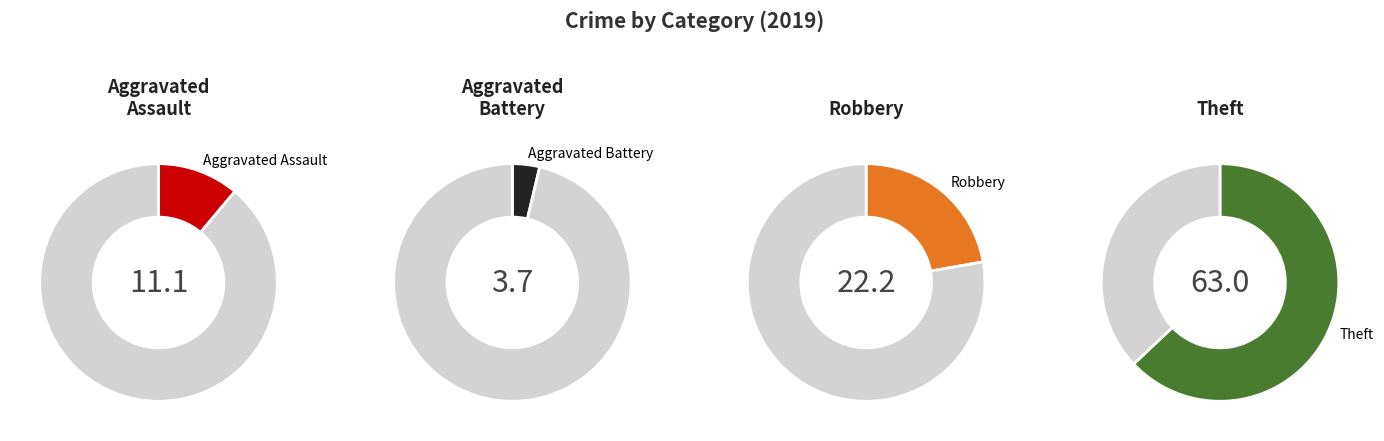

Rank the categories by value from lowest to highest.

Aggravated Battery, Aggravated Assault, Robbery, Theft